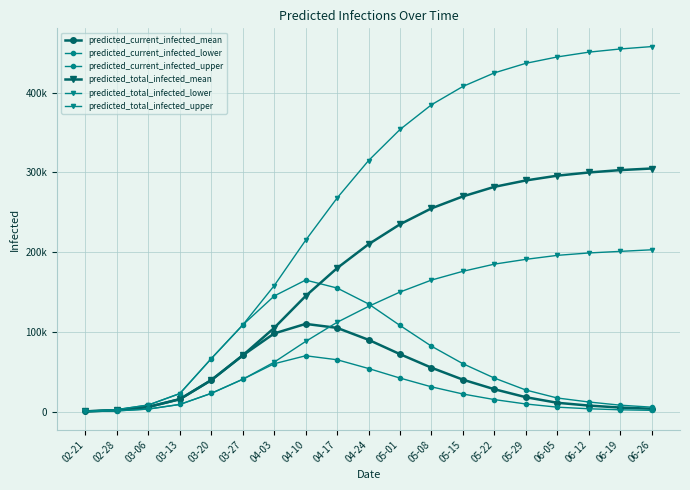

What is the smallest value displayed?

108